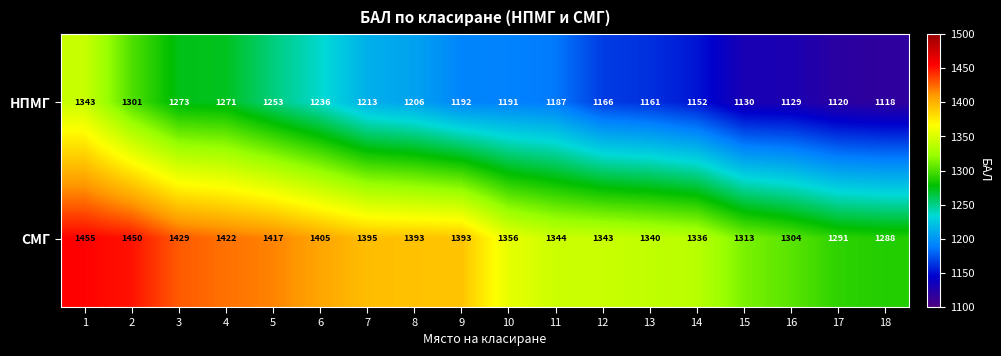

How many categories are shown in the chart?

18